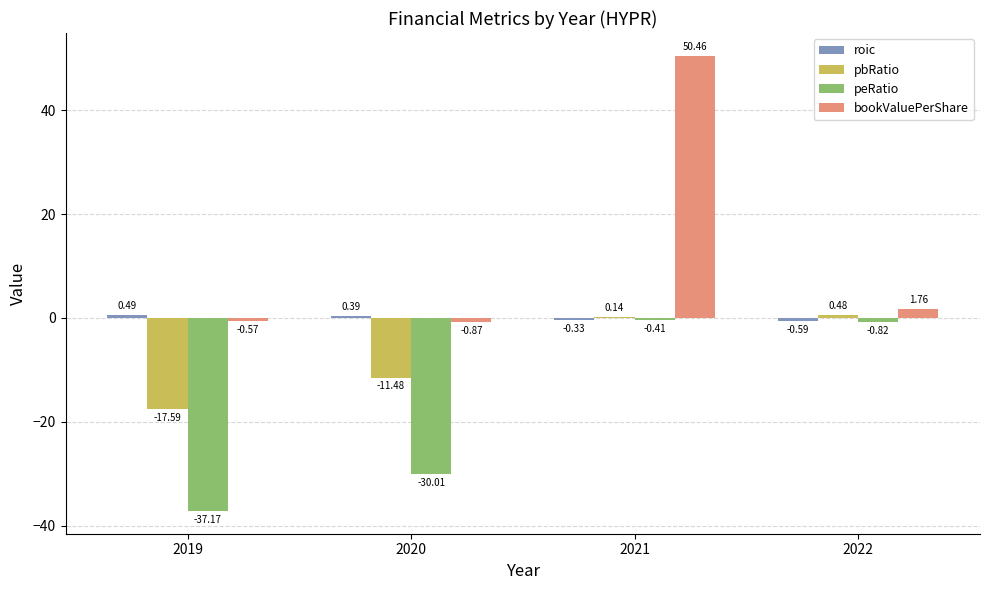

What is the sum of the peRatio values at 2021 and 2020?

-30.4